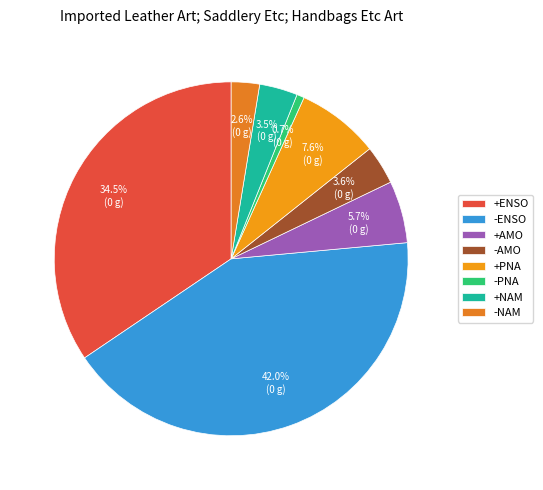

Count the number of slices in the pie.

8